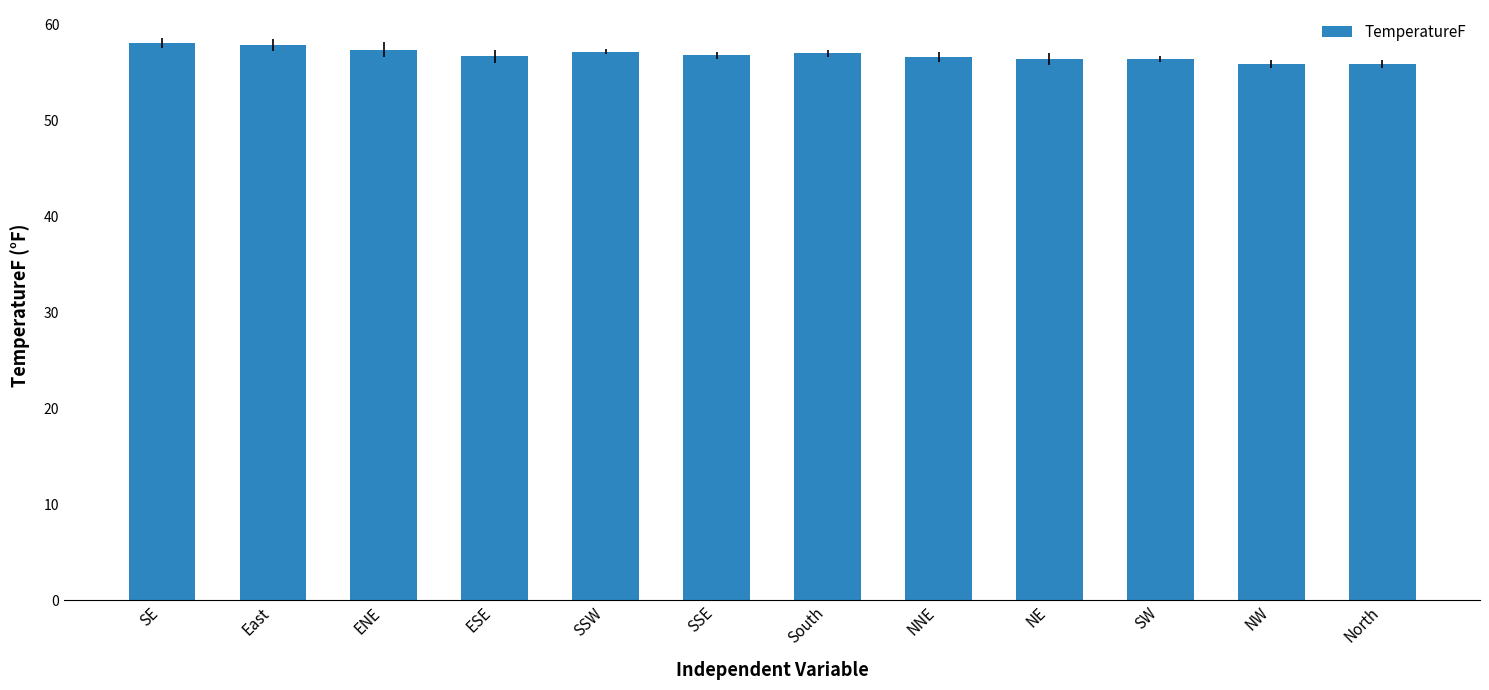

Does the chart contain any negative values?

No